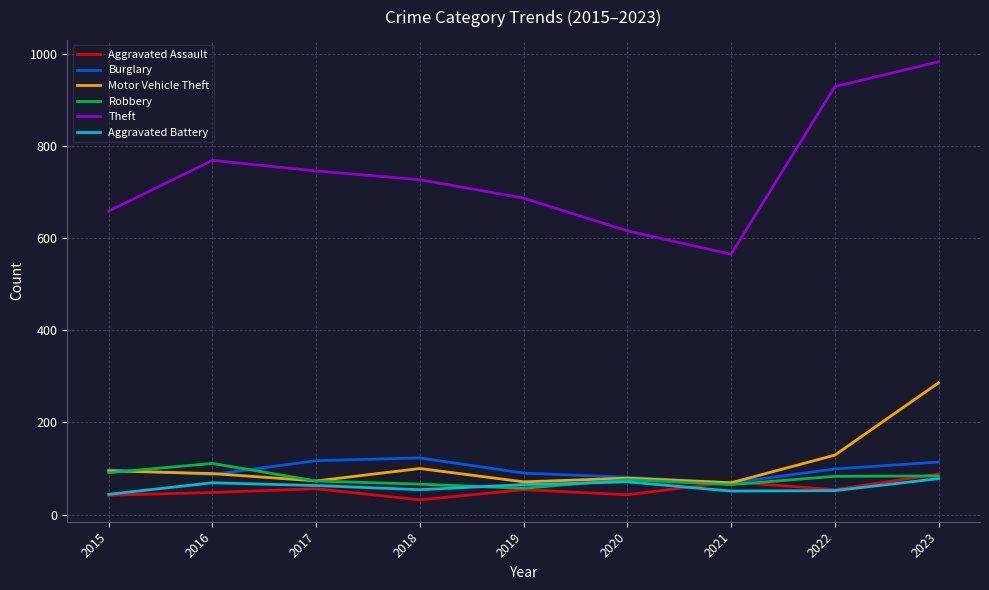

Read the Burglary value at 2018, to the nearest 10.

120